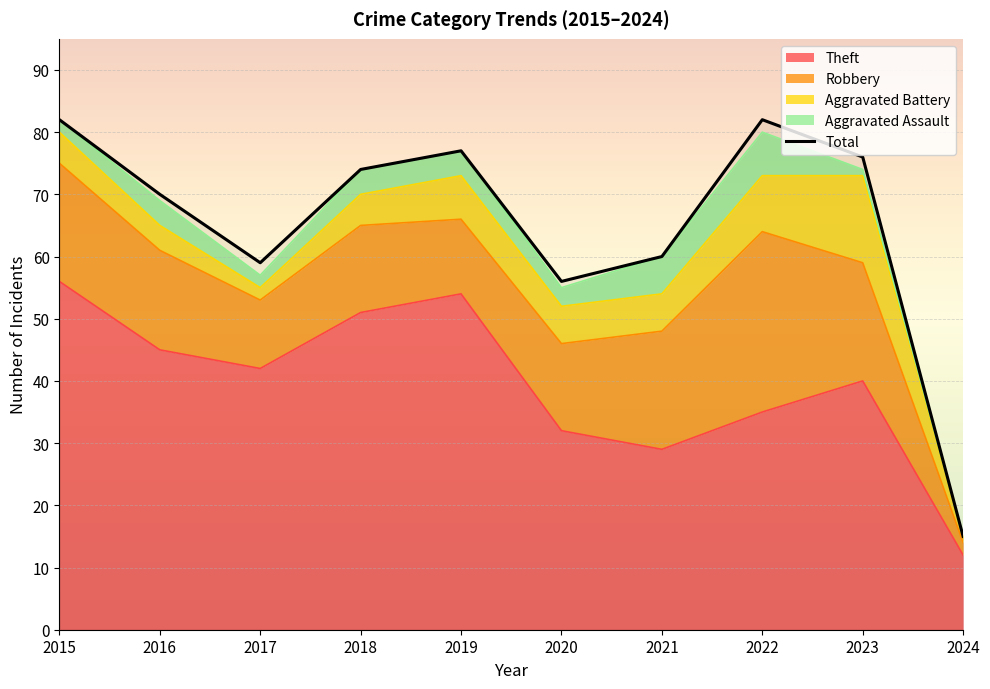

List the labels in order of value, smallest first.

2024, 2020, 2017, 2021, 2016, 2018, 2023, 2019, 2015, 2022